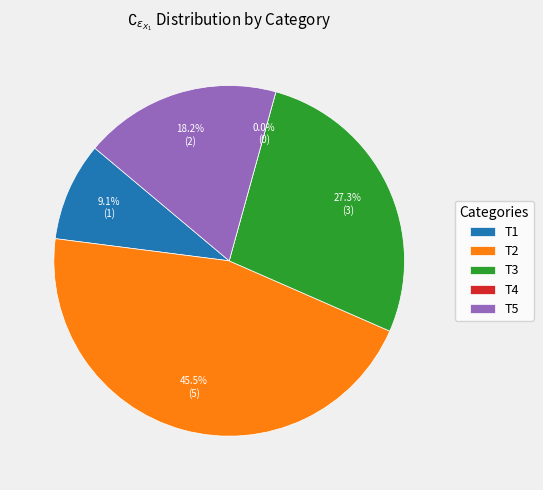

The T4 slice represents 0% of the pie. True or false?

True